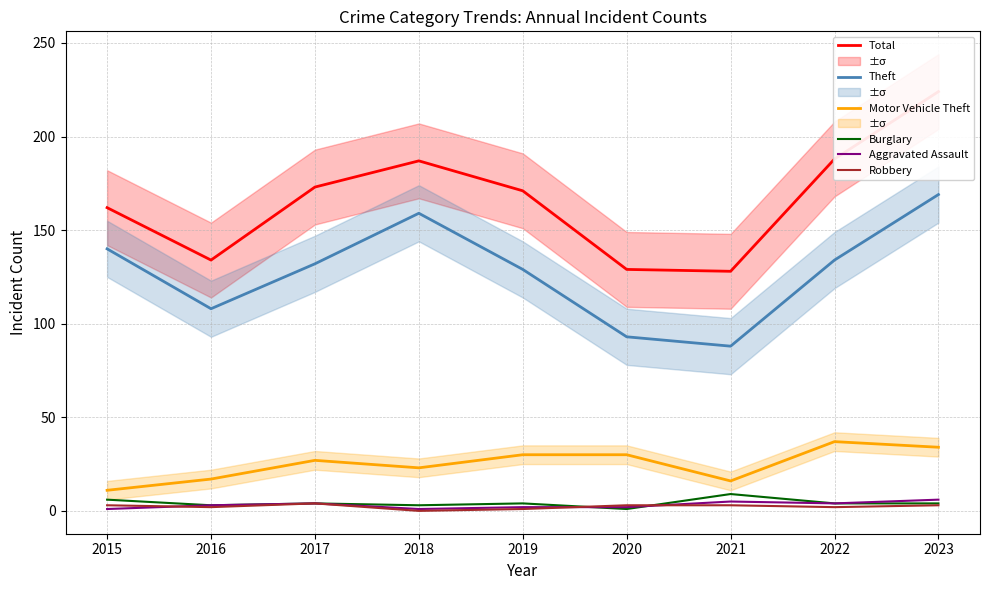

Does the chart have visible grid lines?

Yes